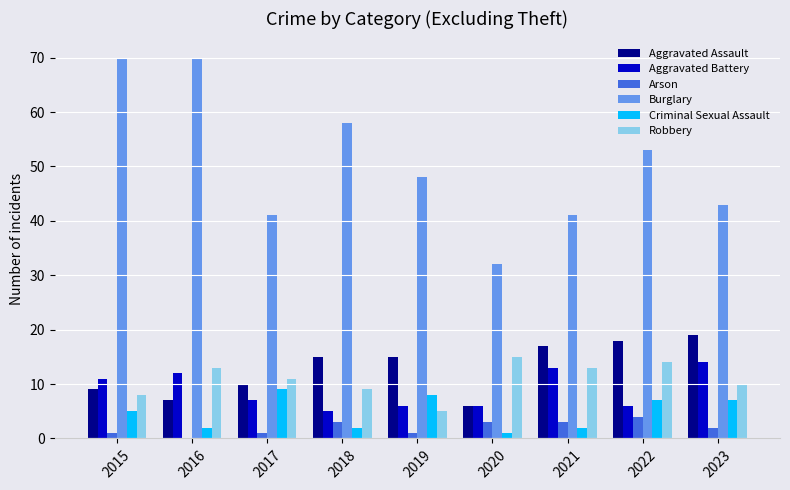

What is the total value across all series at 2018?

92